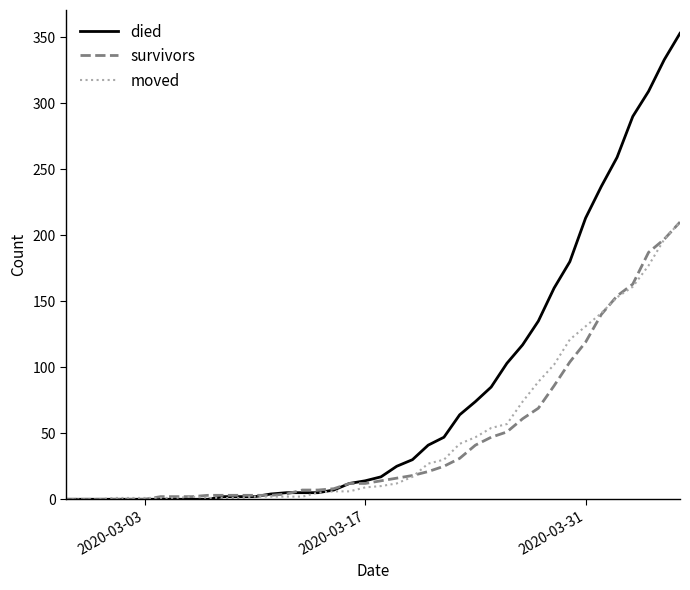

Which series has the widest spread of values?

died